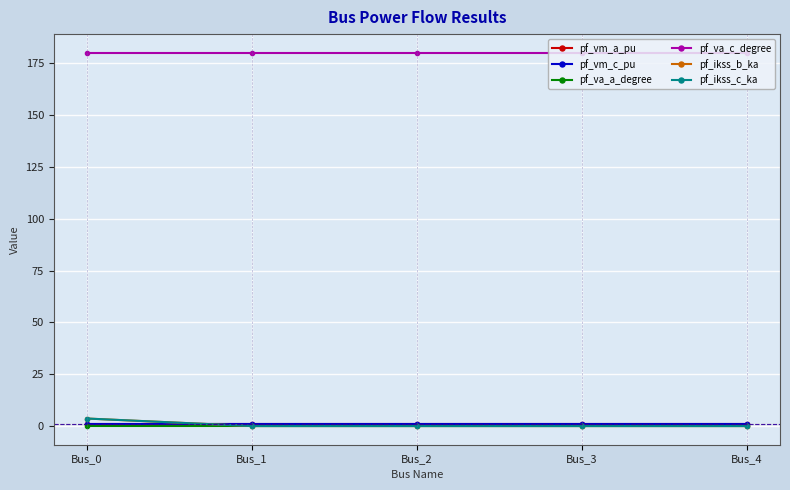

Does the chart have visible grid lines?

Yes